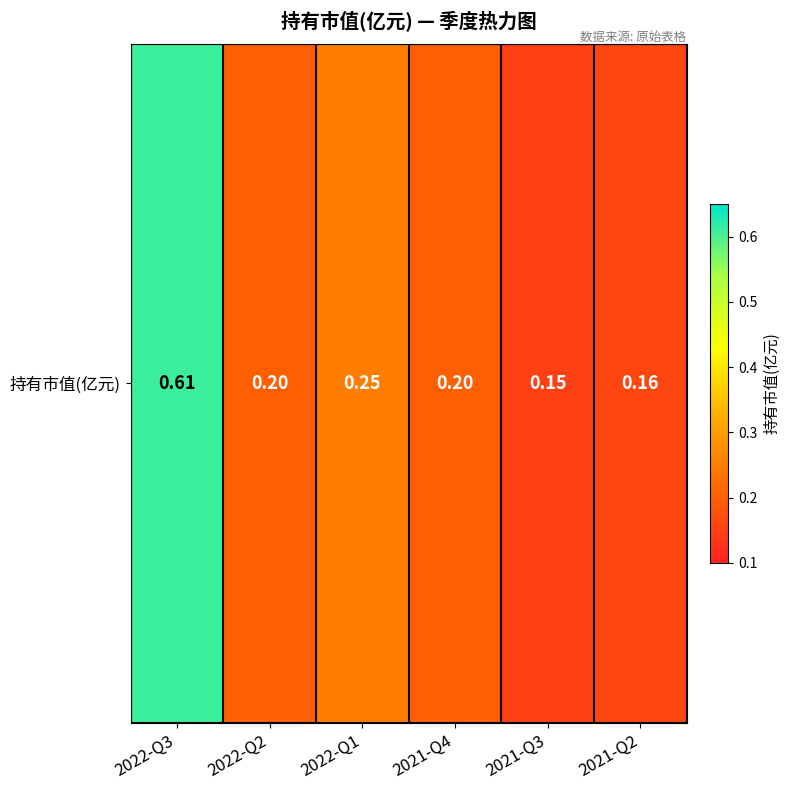

True or false: the data shows 0.6 at 2022-Q3.

True